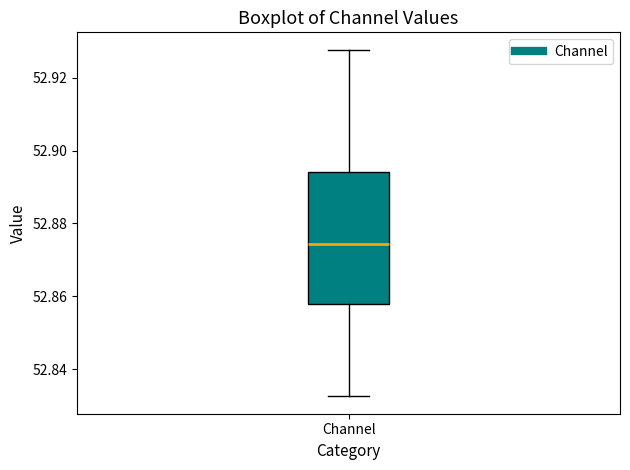

Read this box plot against the y-axis: the position of the median line, the range covered by the box, and the ends of both whiskers. The values are not printed on the chart, so give them approximately, as read against the axis.

median 52.874, box 52.858 to 52.894, whiskers 52.832 to 52.928